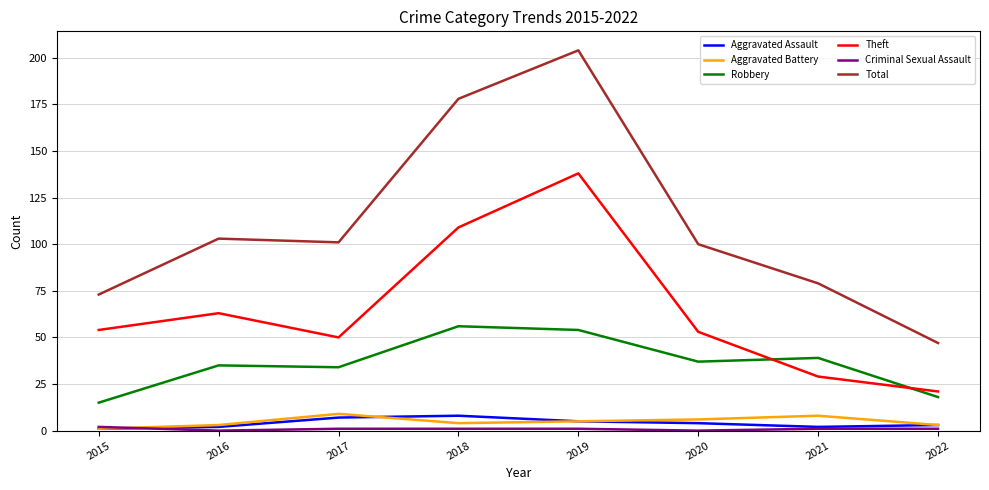

Which series has the largest total across all categories?

Total